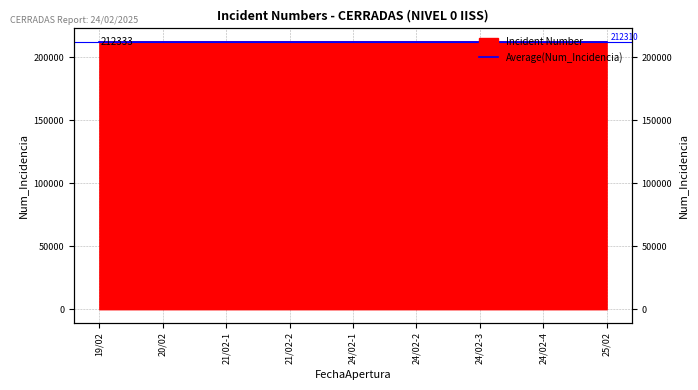

What is the sum of all values?

1910993